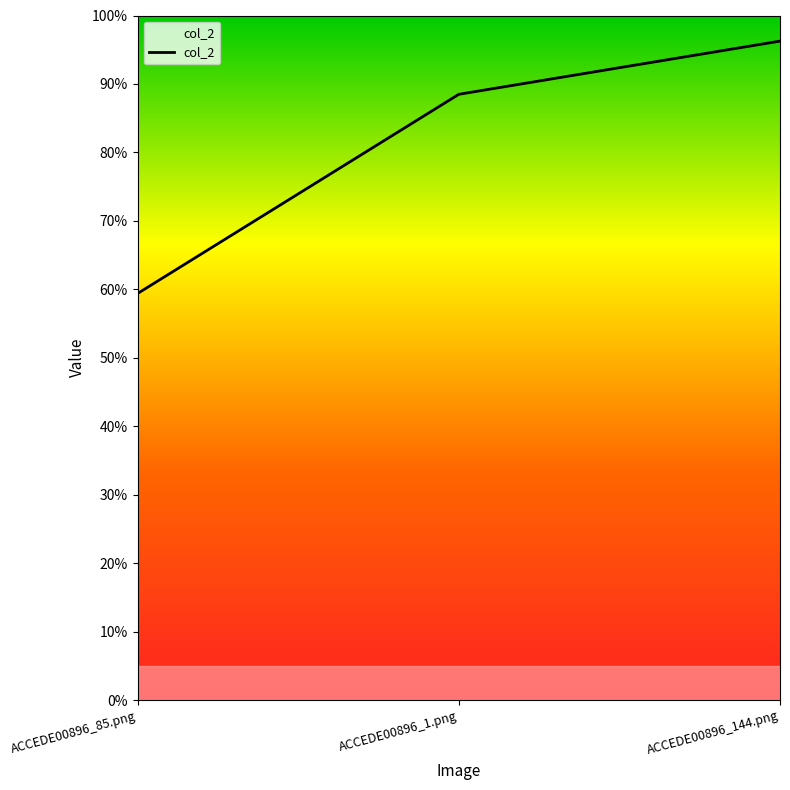

What is the smallest value displayed?

0.6